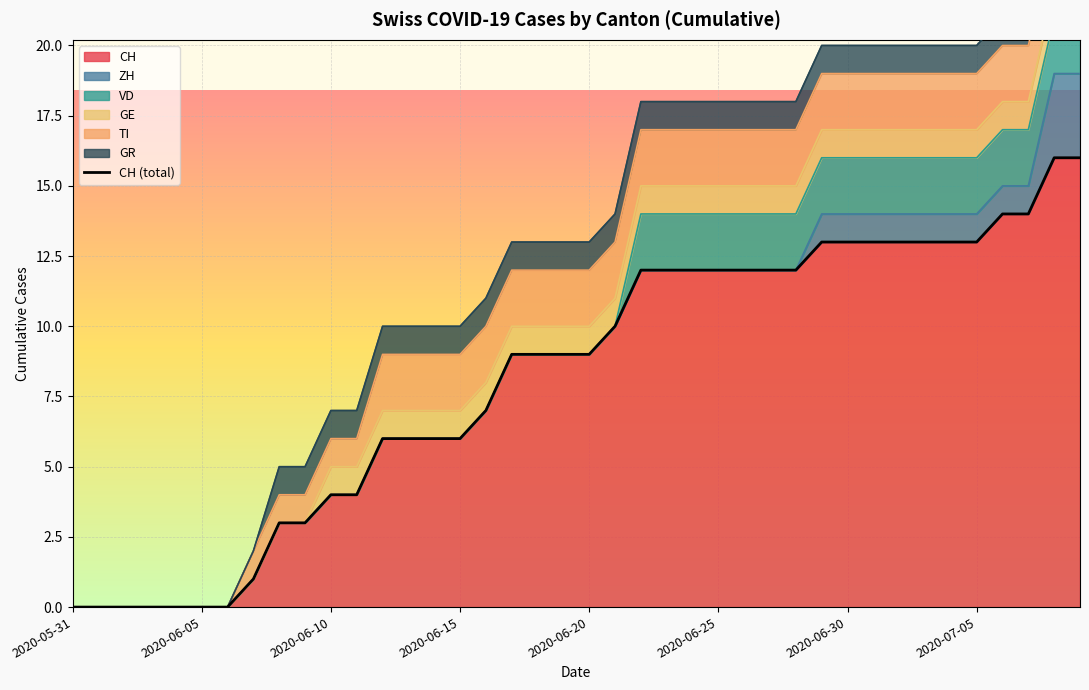

The chart shows a value of 14 at 36. True or false?

True